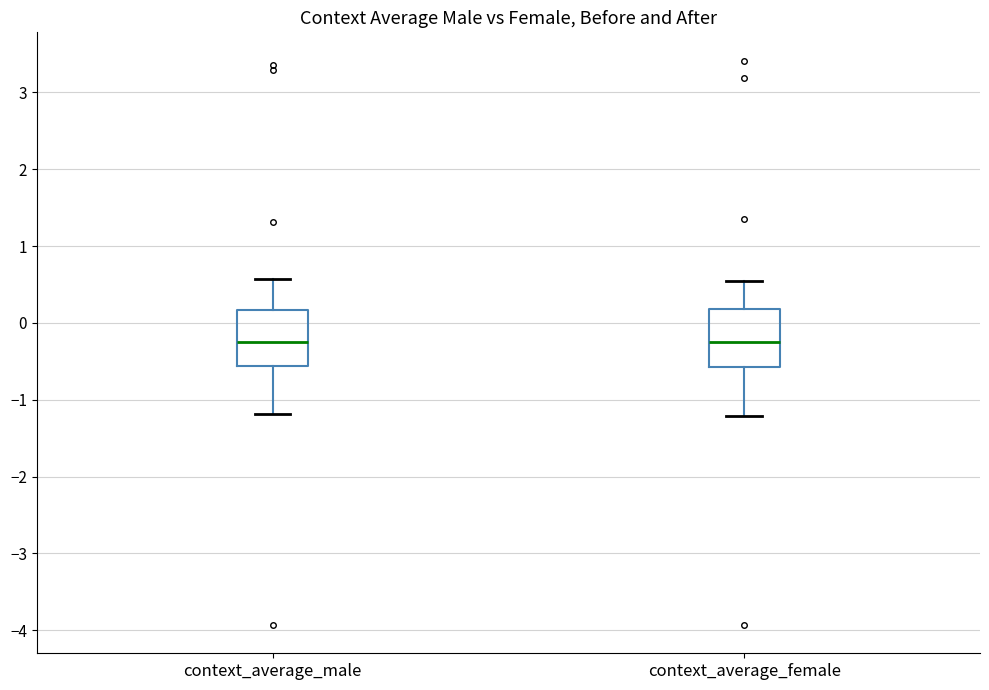

Reading left to right, transcribe this box plot: for each box, give where its median line is, the range the box spans, and where its two whiskers end, as read against the y-axis. The values are not printed on the chart, so give them approximately, as read against the axis.

context_average_male: median -0.2, box -0.6 to 0.2, whiskers -1.2 to 0.6
context_average_female: median -0.2, box -0.6 to 0.2, whiskers -1.2 to 0.5